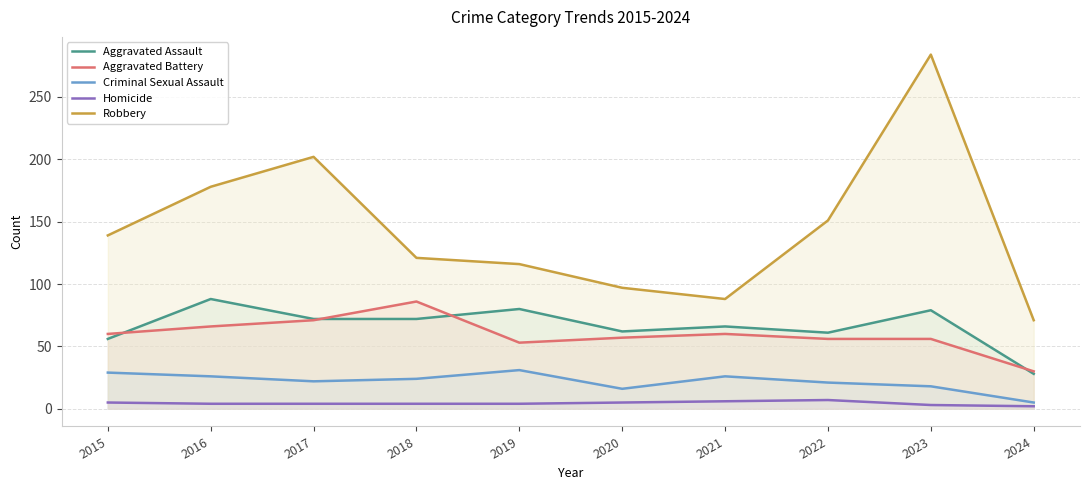

What is the value of the Homicide point at the 3rd from the left?

4